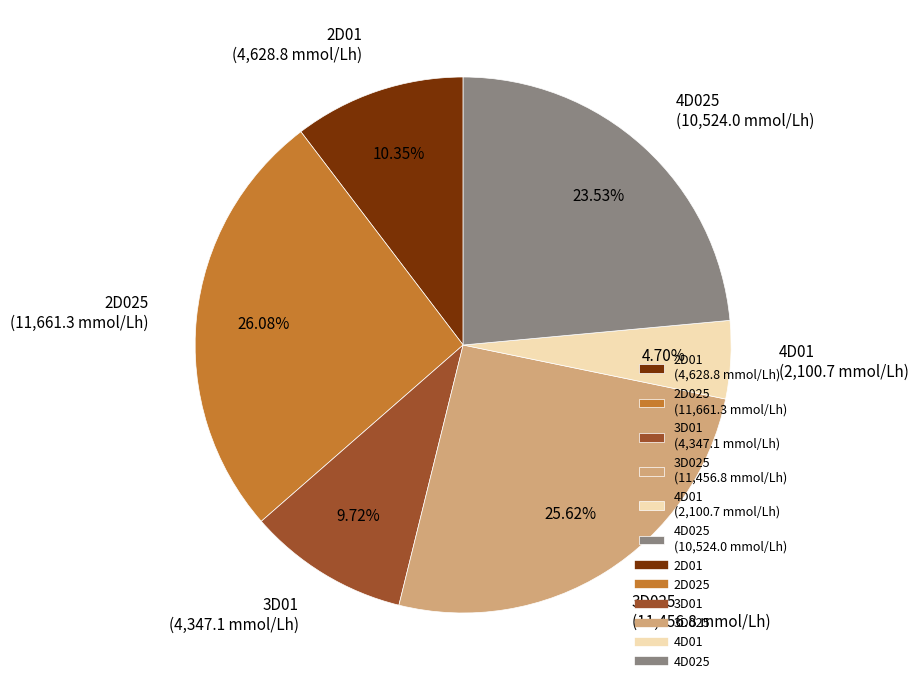

To the nearest percent, what is the difference between the largest and smallest slice percentages?

21%